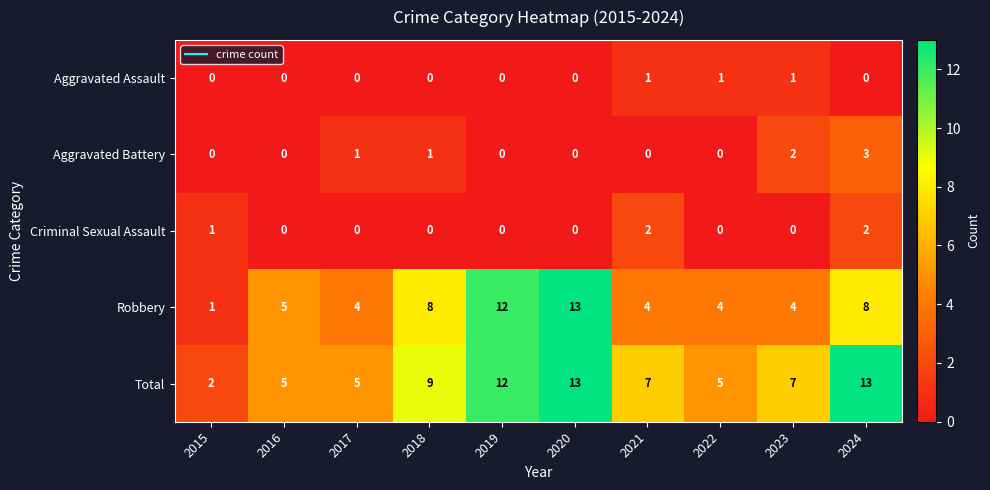

True or false: Criminal Sexual Assault has a value of 2 at 2021.

True